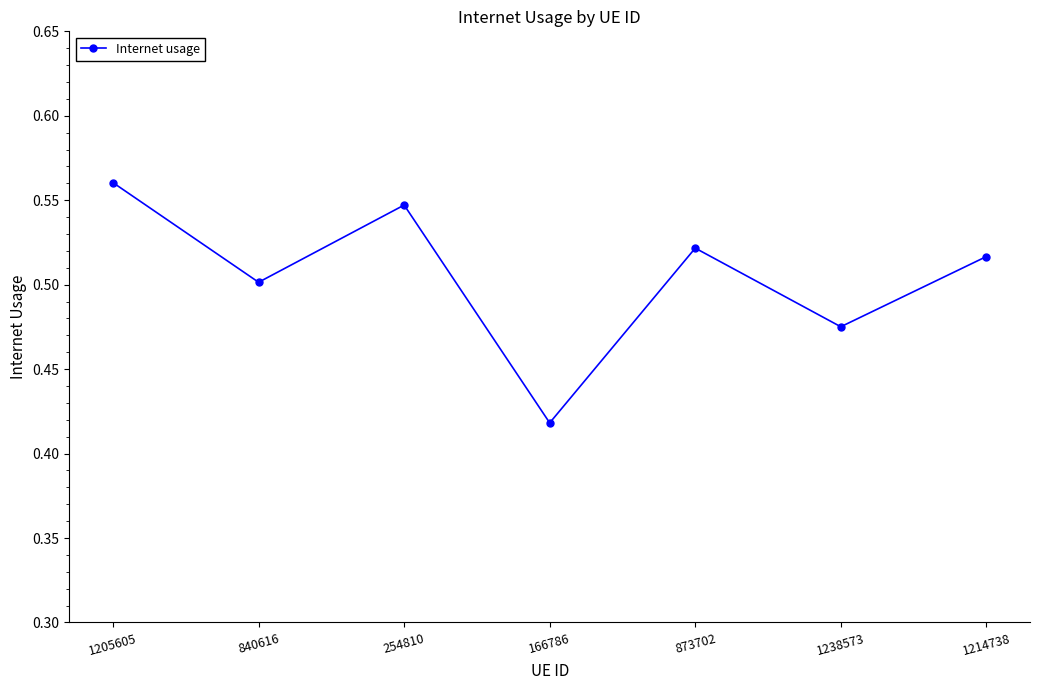

How many interior local valleys (lower than both neighbors) does the data have?

3